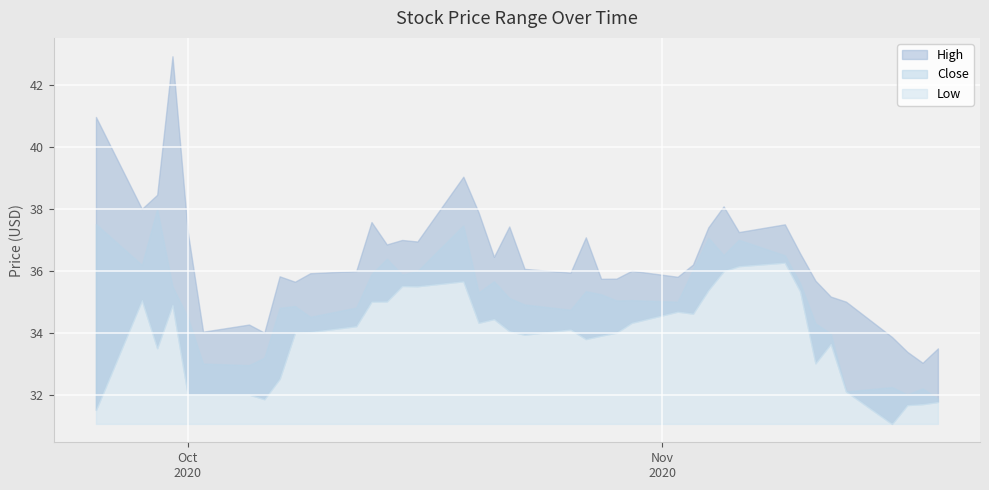

The High series shows 20.9 at 34. True or false?

False